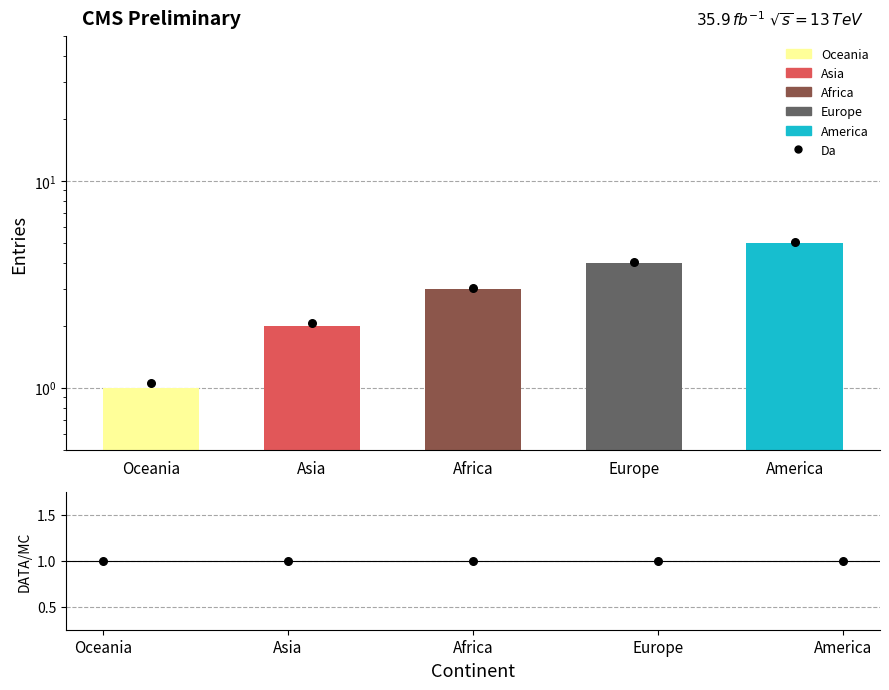

Approximately how many times larger is the value at Asia compared to Africa?

0.7